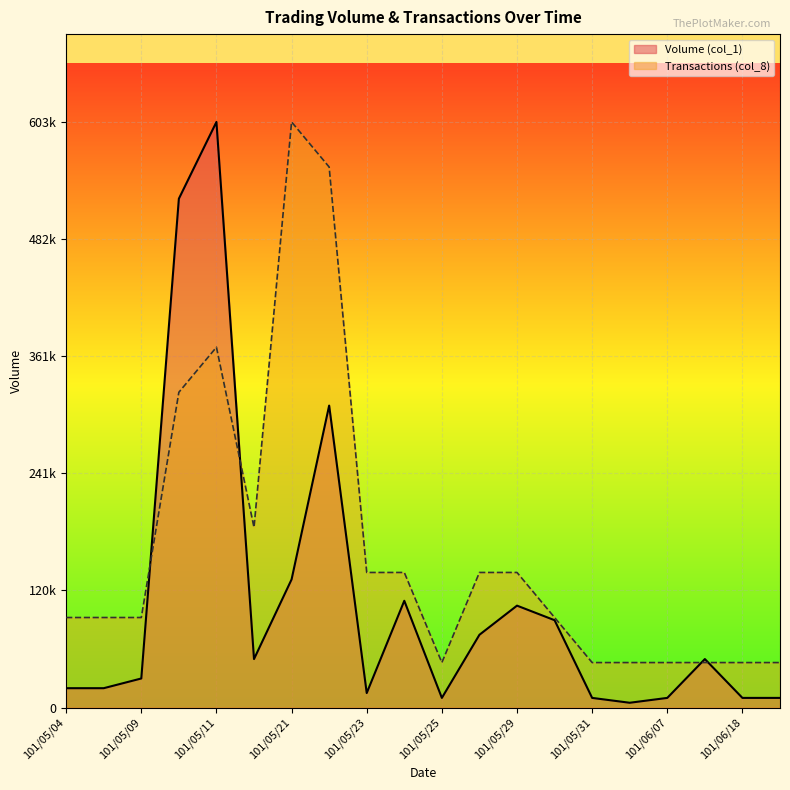

Does the chart display data point markers on the line(s)?

No